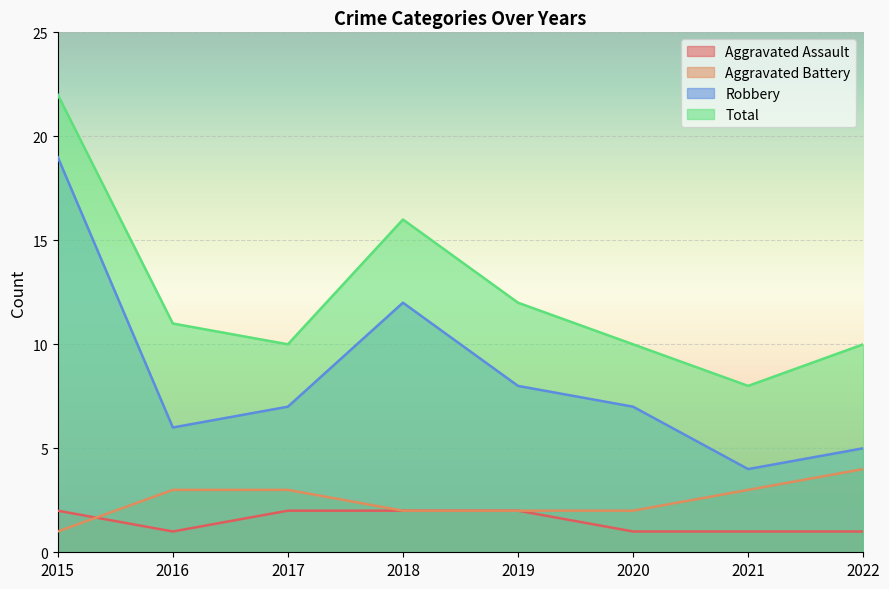

Reading left to right, what are all the values shown in this chart?

Aggravated Assault: 2	1	2	2	2	1	1	1
Aggravated Battery: 1	3	3	2	2	2	3	4
Robbery: 19	6	7	12	8	7	4	5
Total: 22	11	10	16	12	10	8	10